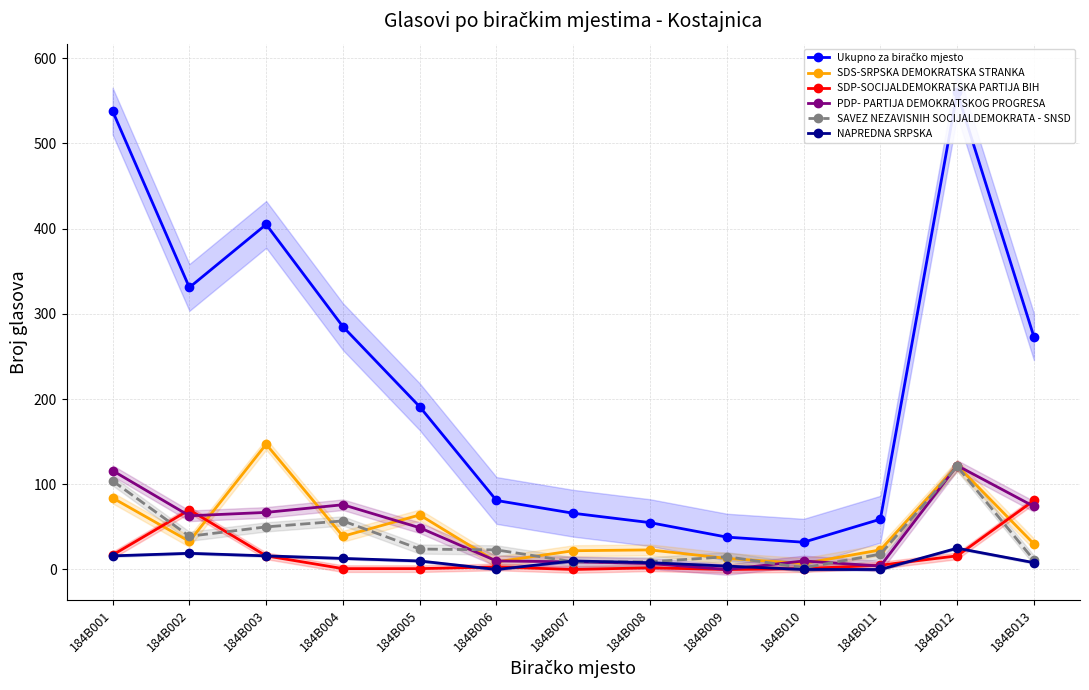

What is the value of the SAVEZ NEZAVISNIH SOCIJALDEMOKRATA - SNSD point at the 4th from the left?

57